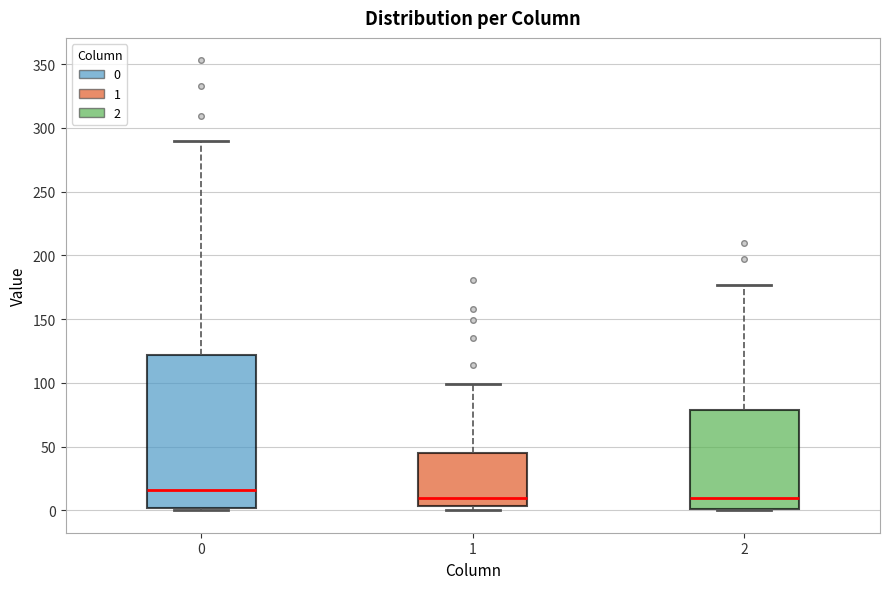

Reading left to right, transcribe this box plot: for each box, give where its median line is, the range the box spans, and where its two whiskers end, as read against the y-axis. The values are not printed on the chart, so give them approximately, as read against the axis.

0: median 15, box 0 to 120, whiskers 0 to 290
1: median 10, box 5 to 45, whiskers 0 to 100
2: median 10, box 0 to 80, whiskers 0 to 175